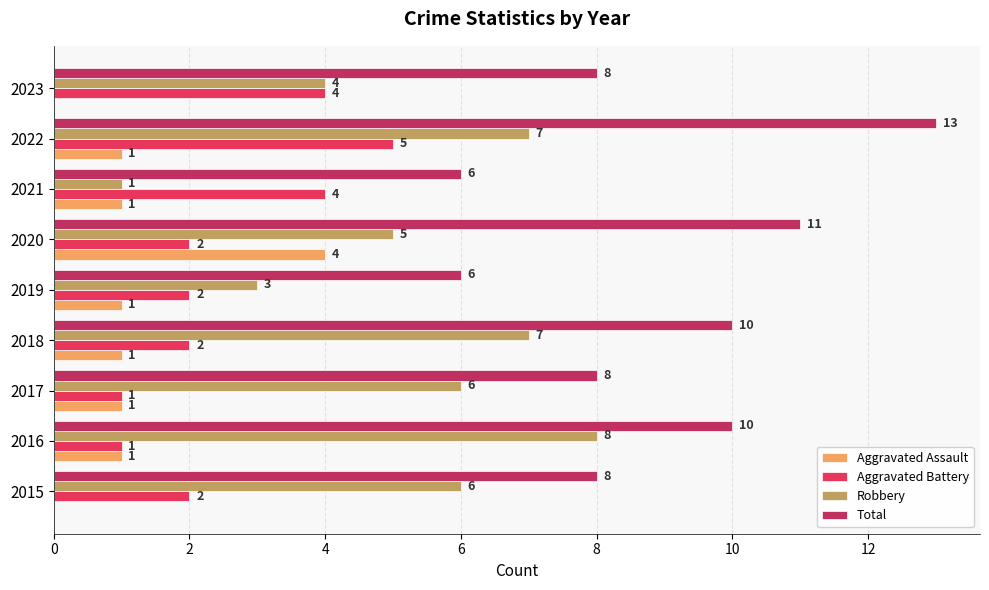

Which category has the highest value in the Total series?

2022